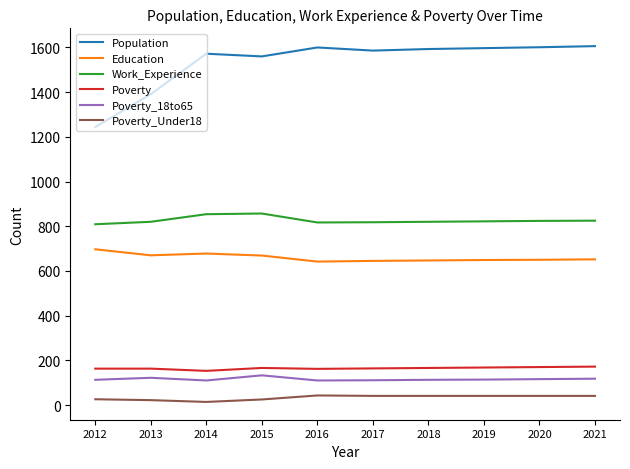

What is the difference between the Poverty_Under18 values at 2021 and 2015?

16